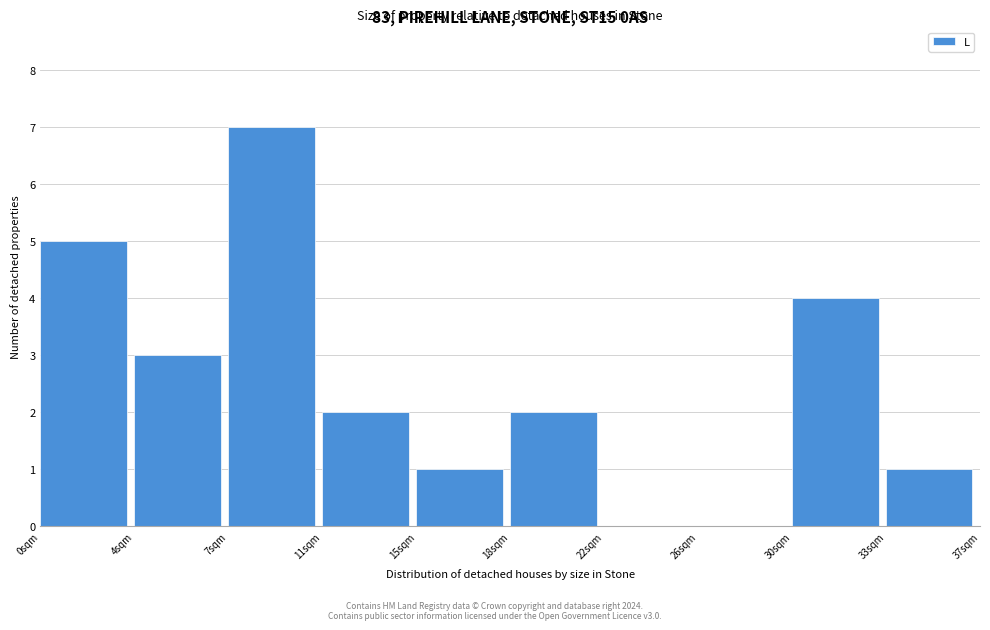

Reading left to right, list all the values displayed in this chart.

0sqm=5	4sqm=3	7sqm=7	11sqm=2	15sqm=1	18sqm=2	22sqm=0	26sqm=0	30sqm=4	33sqm=1